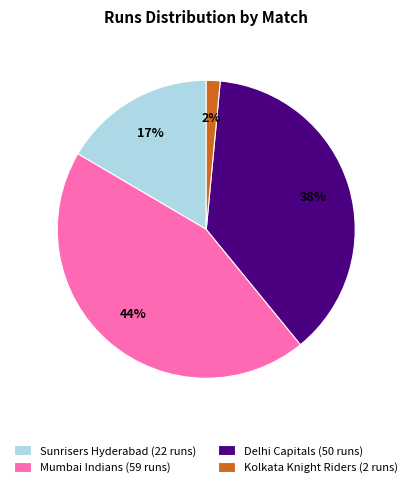

The Delhi Capitals (50 runs) slice represents 26% of the pie. True or false?

False